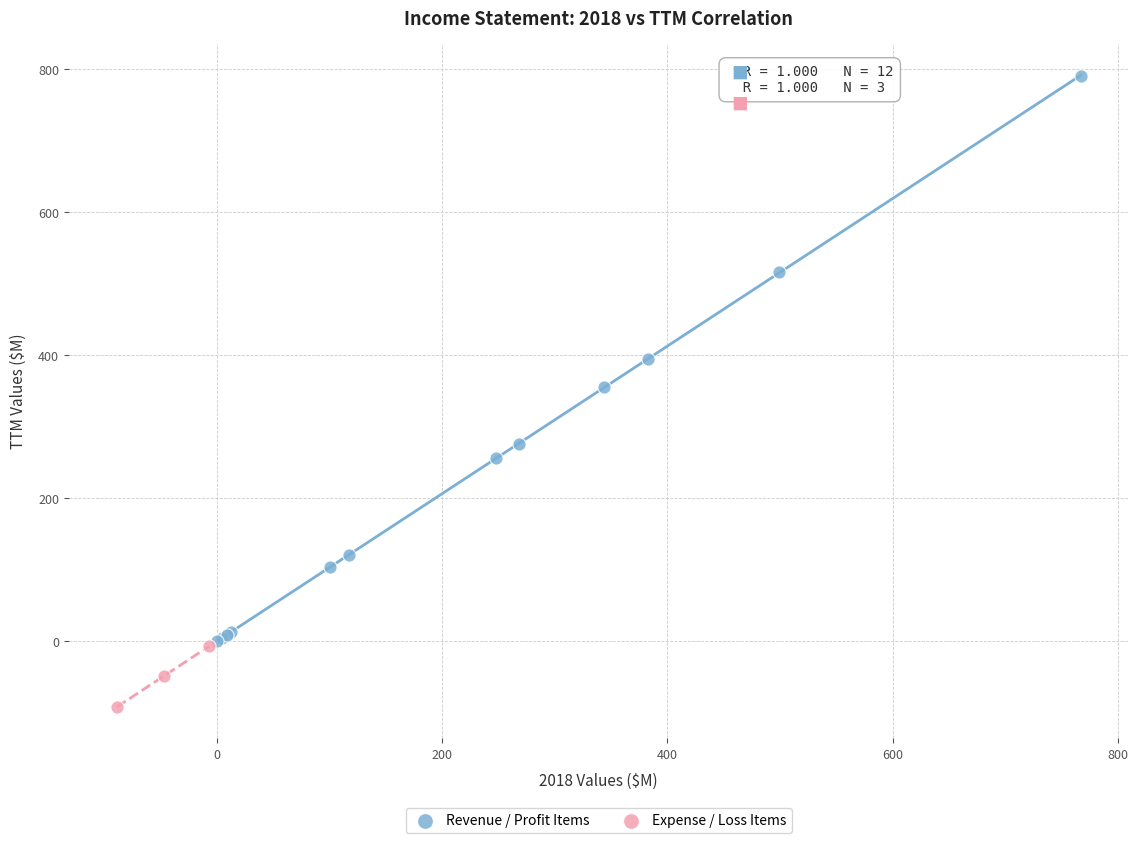

Which series reaches the maximum Y coordinate?

Revenue / Profit Items